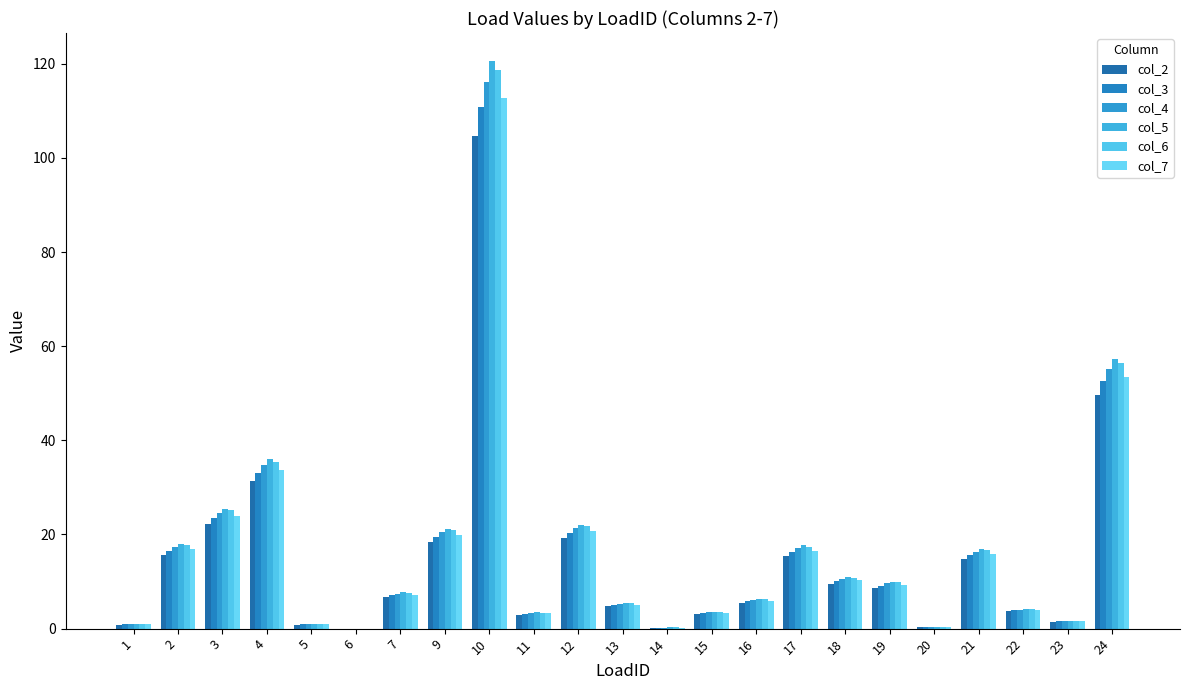

What is the value of the col_4 bar at the 4th from the left?

34.7